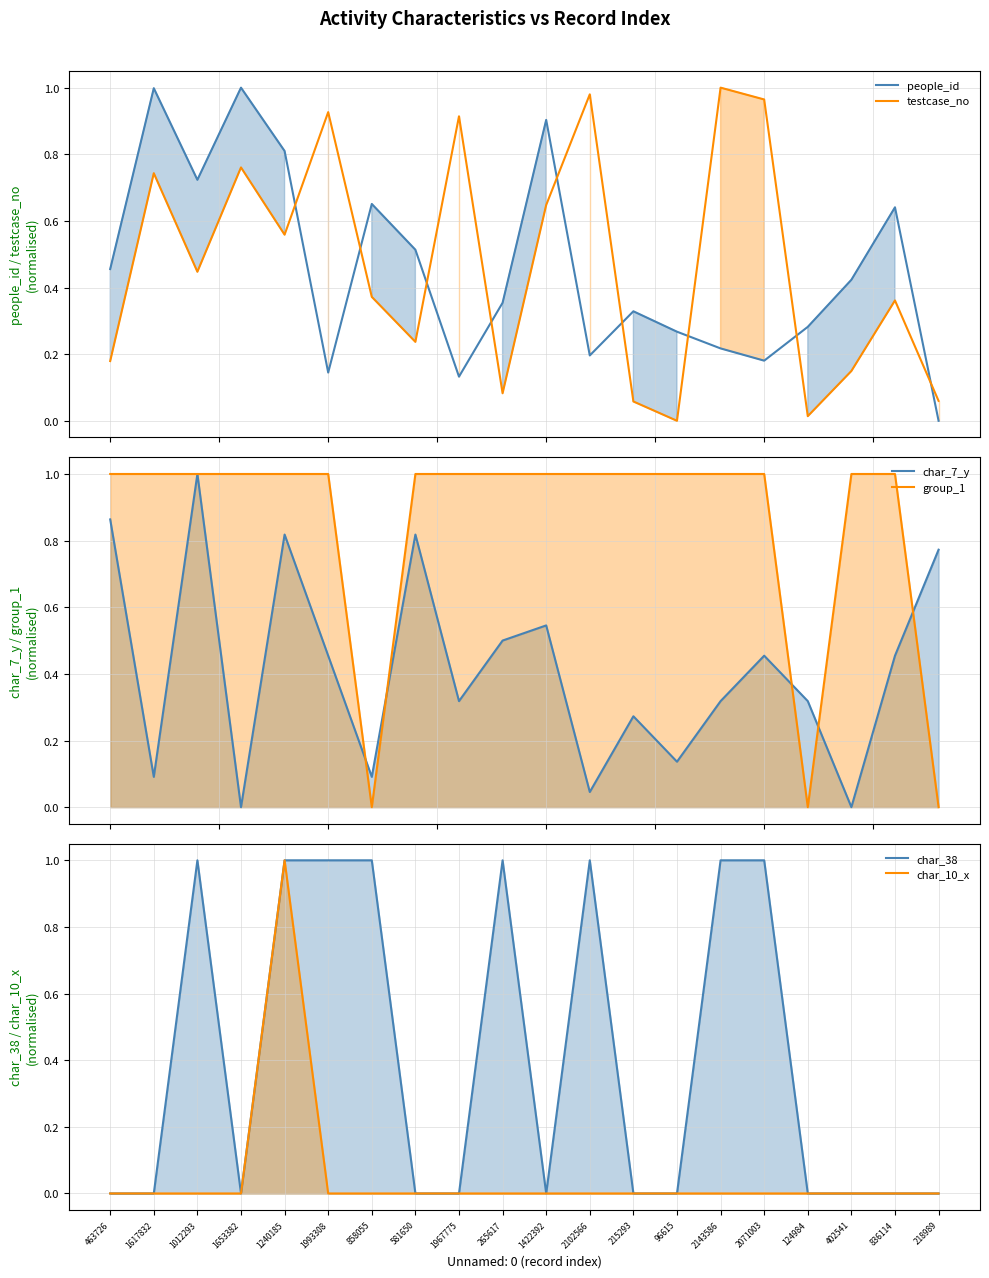

True or false: people_id has more than 2 interior local peaks.

True